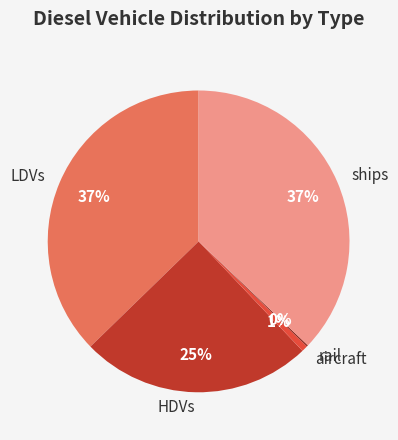

What percentage is the LDVs slice, to the nearest percent?

37%